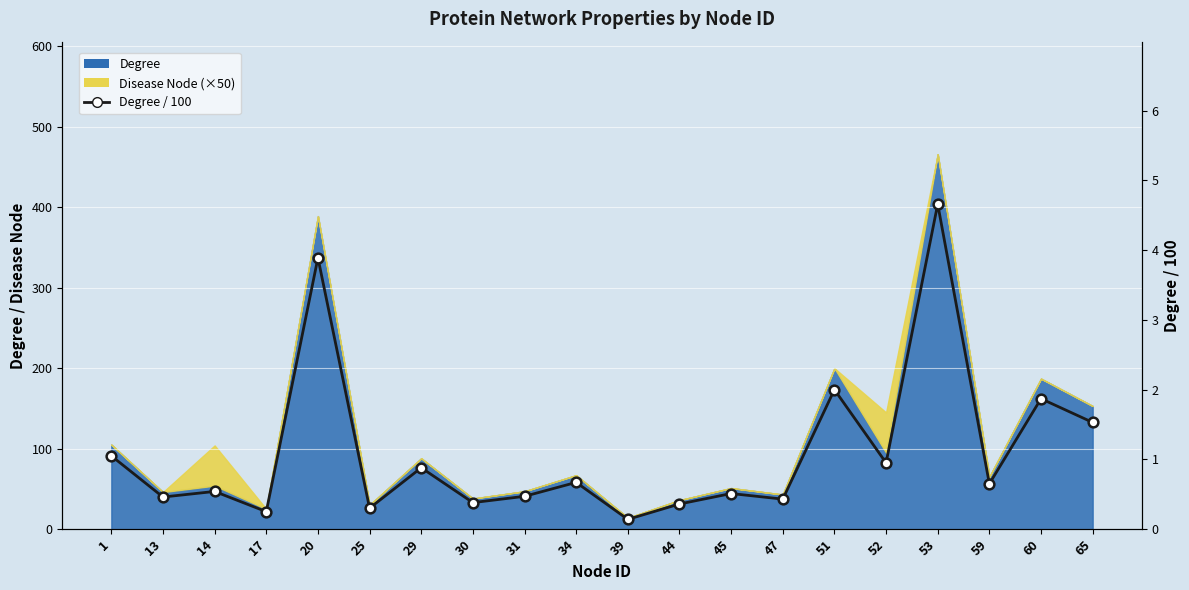

Which has a higher value, 30 or 52?

52